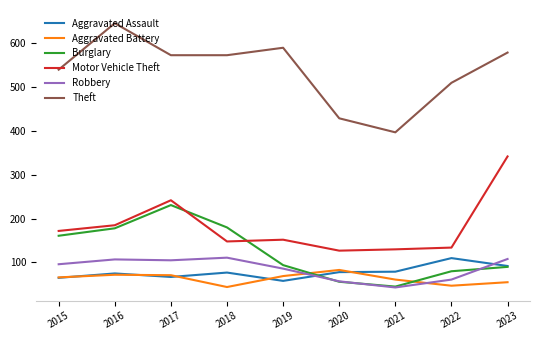

Which series has the largest total across all categories?

Theft